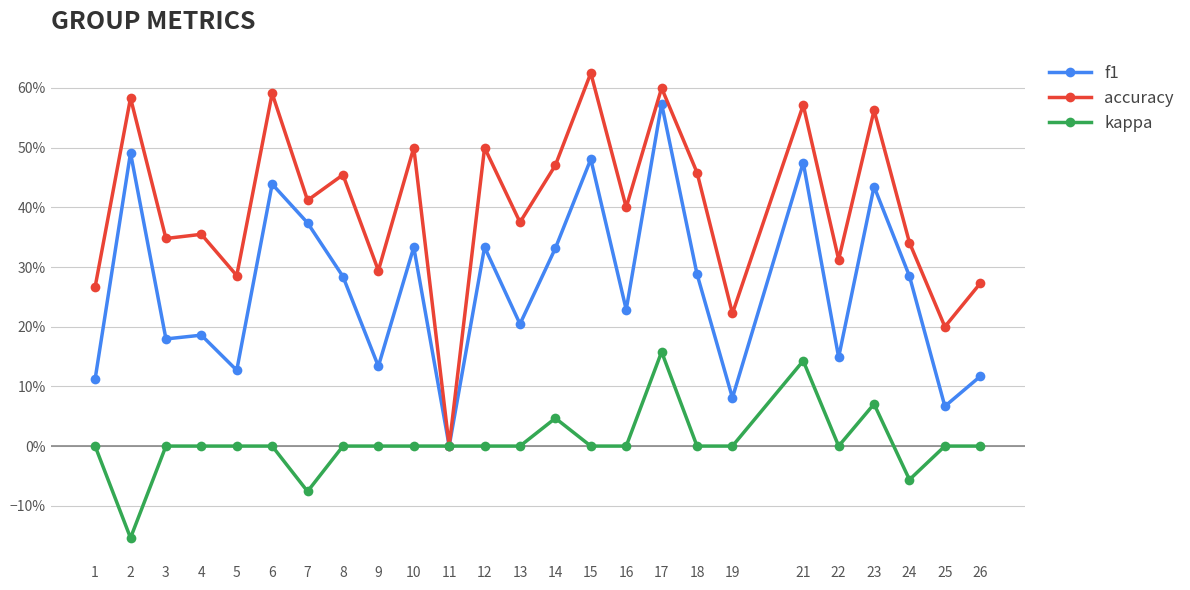

Does the chart have visible grid lines?

Yes